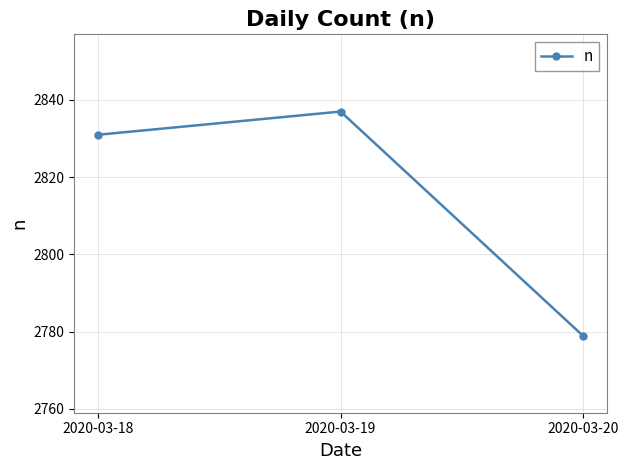

What is the maximum value shown in the chart?

2837